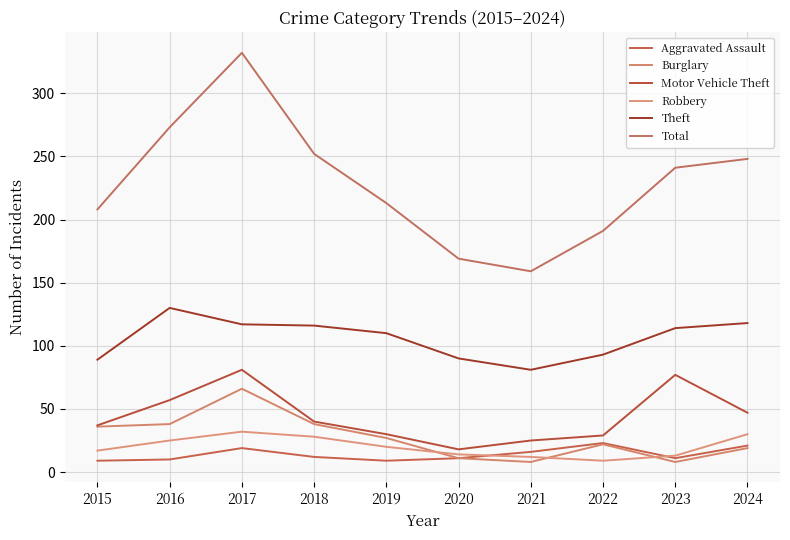

Which has a higher value, 2015 or 2018?

2018